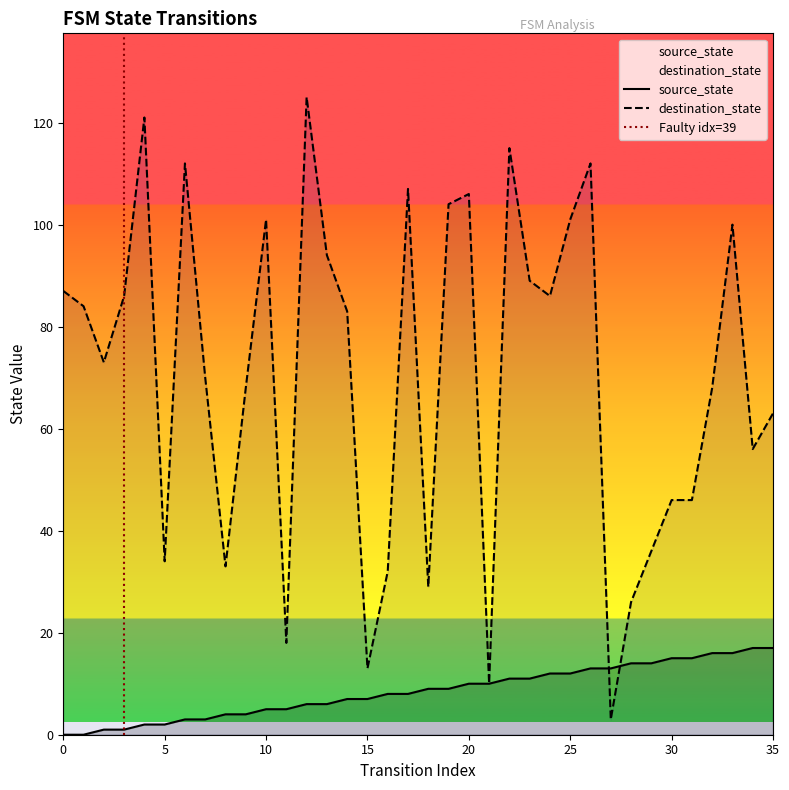

True or false: destination_state and source_state cross at least once.

True